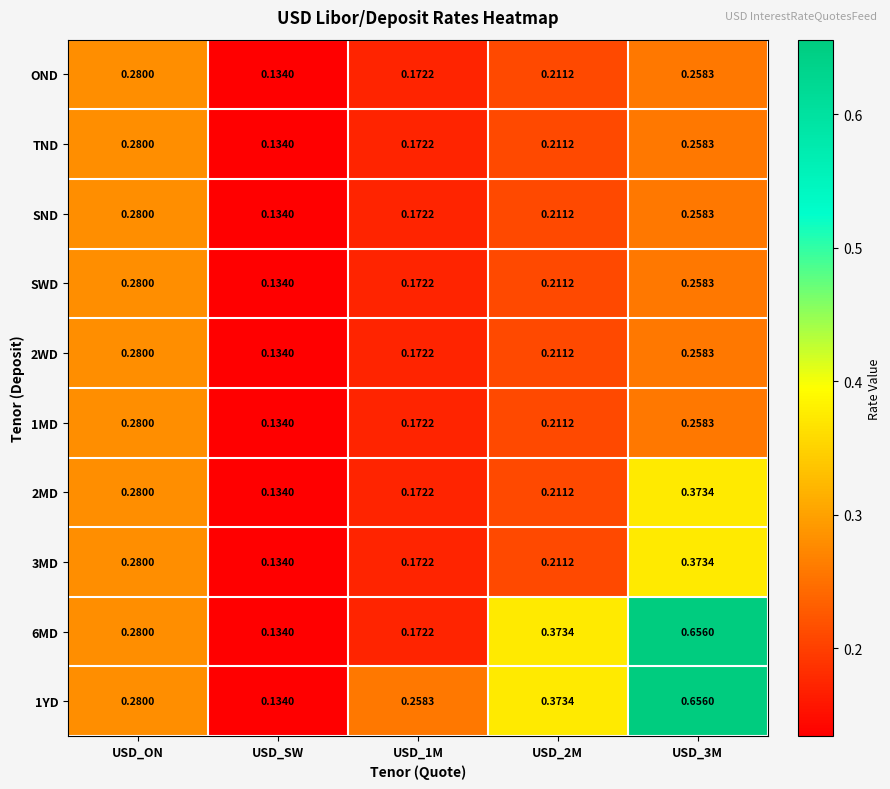

At which label is 6MD closest to 0?

USD_SW